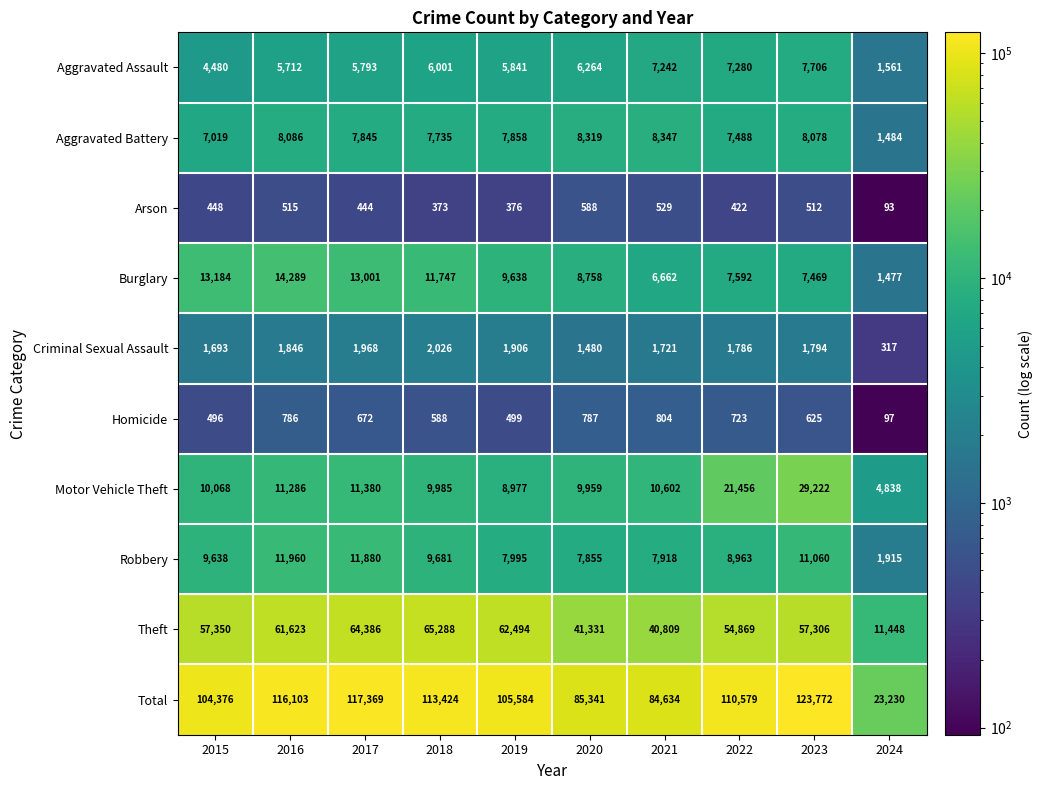

What is the average value of the Homicide series?

608